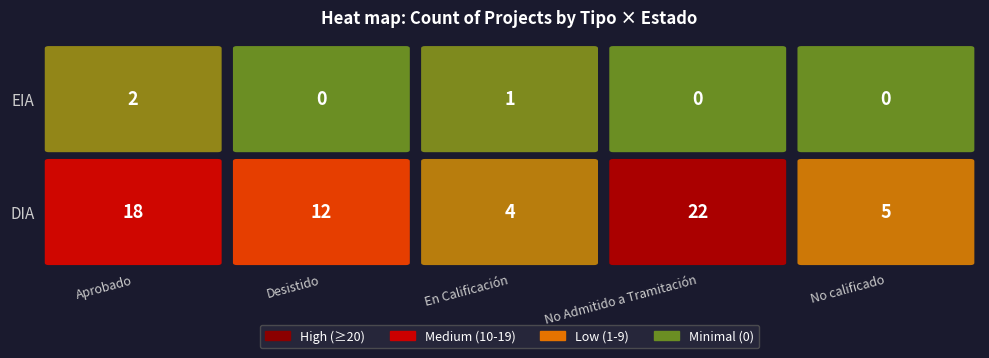

List the labels in order of No Admitido a Tramitación value, largest first.

DIA, EIA